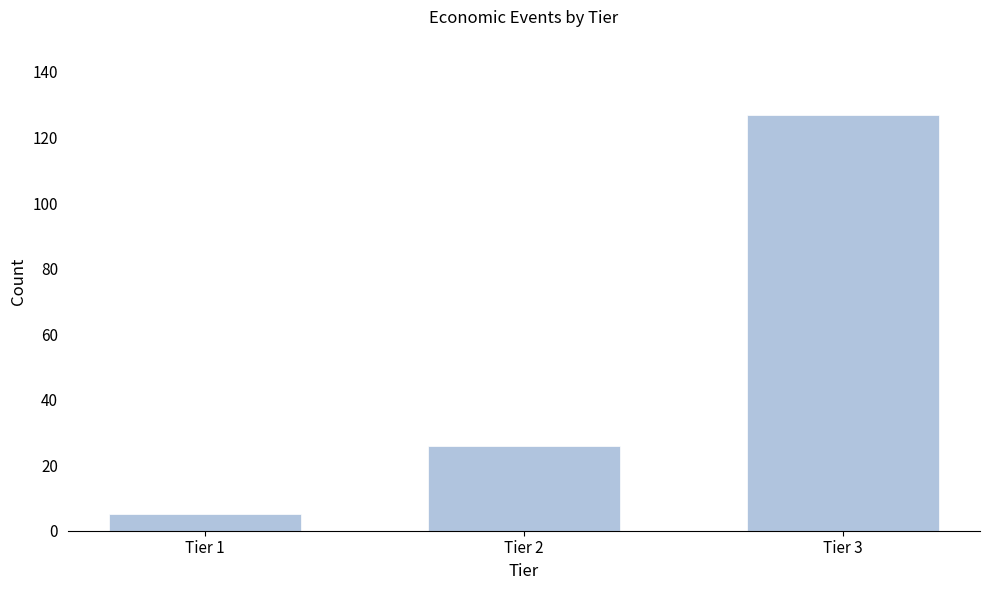

Reading left to right, list all the values displayed in this chart.

5	26	127